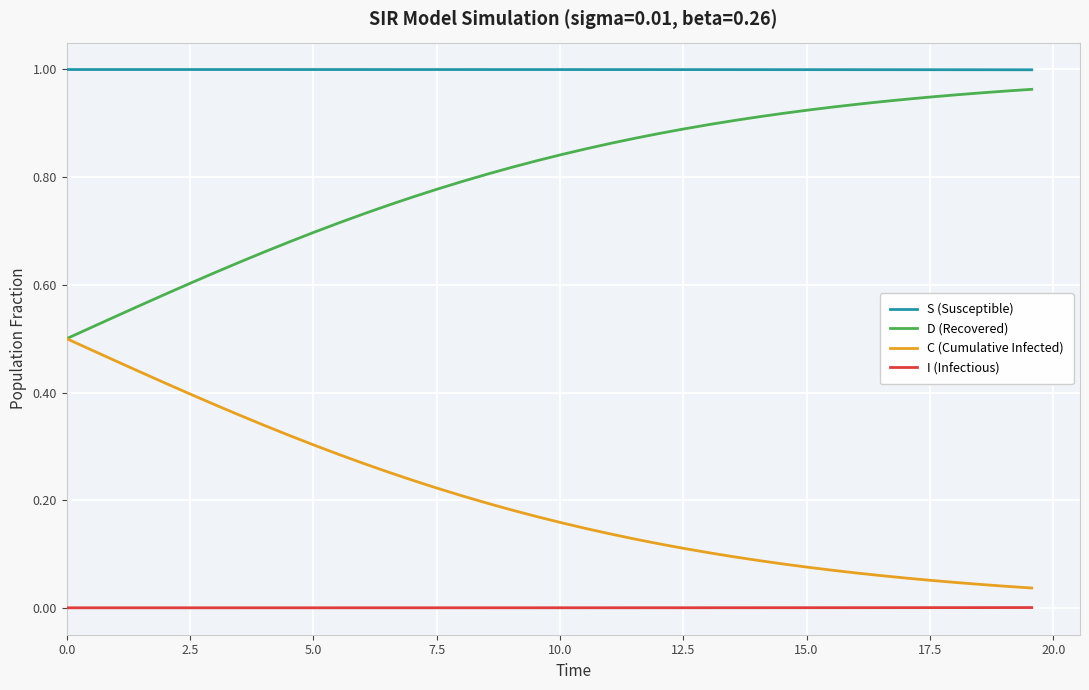

List the series in order of their overall mean, lowest first.

I (Infectious), C (Cumulative Infected), D (Recovered), S (Susceptible)